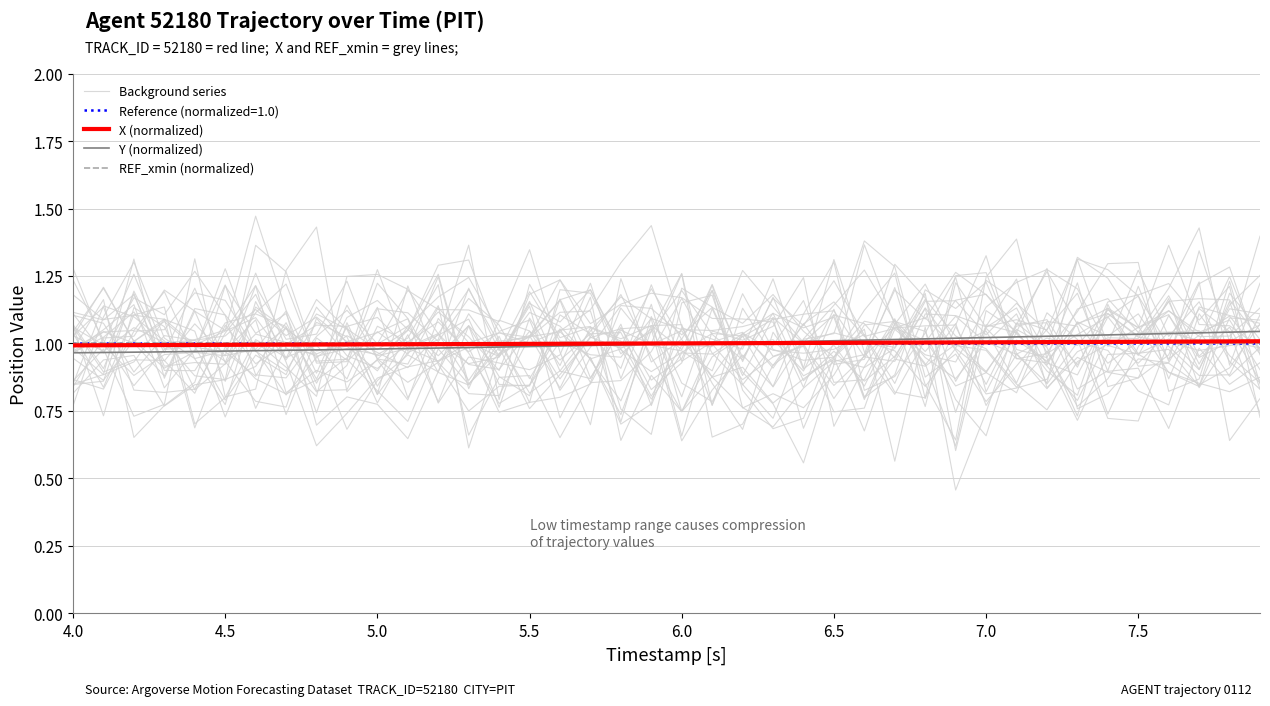

What is the maximum value for Y (normalized)?

1.0